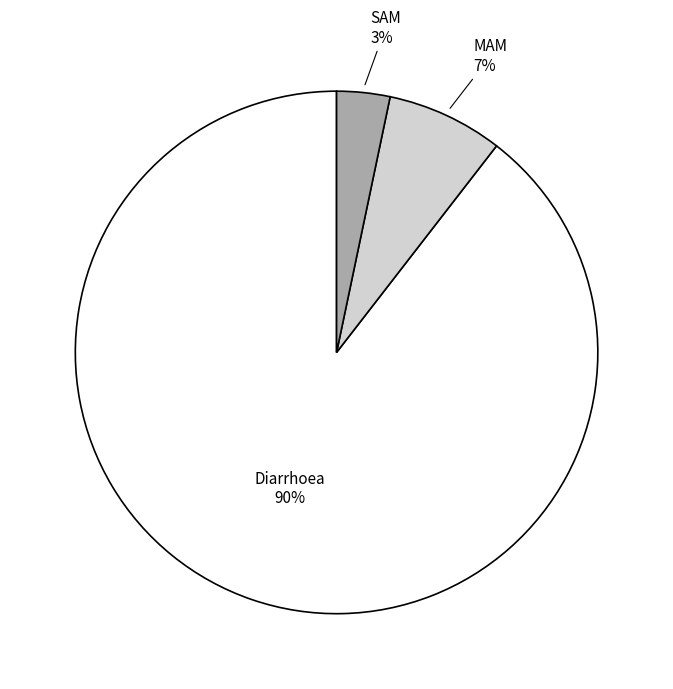

How many segments does this pie chart have?

3